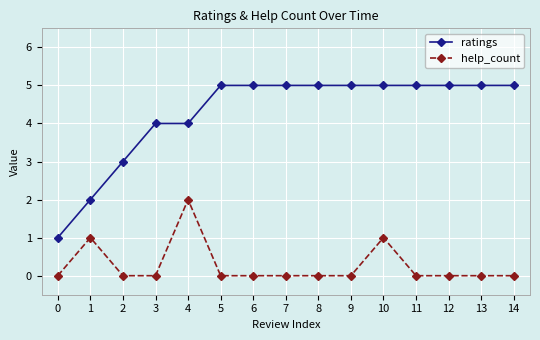

Reading left to right, extract all data points from this chart.

ratings: 0=1	1=2	2=3	3=4	4=4	5=5	6=5	7=5	8=5	9=5	10=5	11=5	12=5	13=5	14=5
help_count: 0=0	1=1	2=0	3=0	4=2	5=0	6=0	7=0	8=0	9=0	10=1	11=0	12=0	13=0	14=0